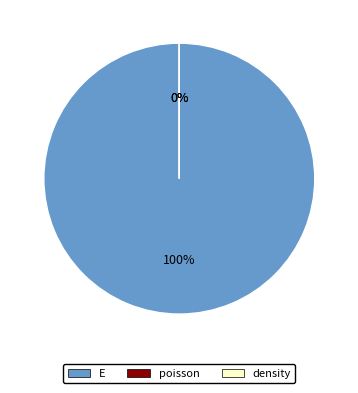

Which slice is the largest?

E